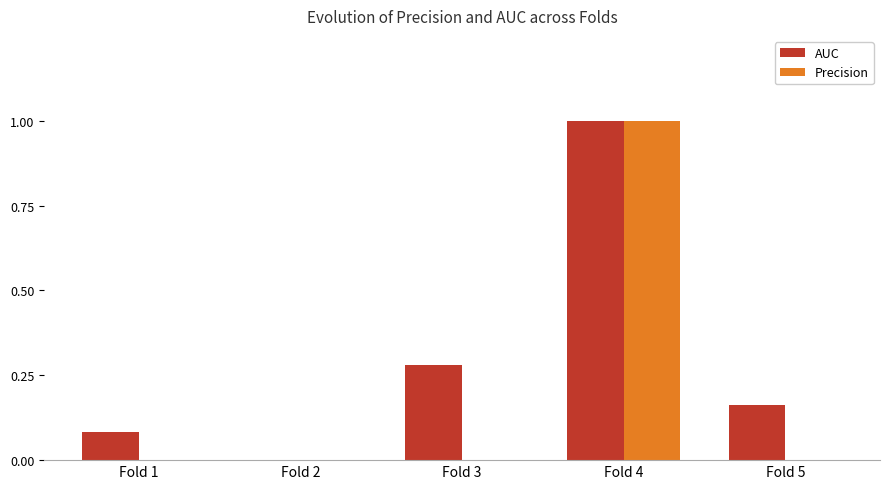

Where is AUC nearest to the value 0?

Fold 2